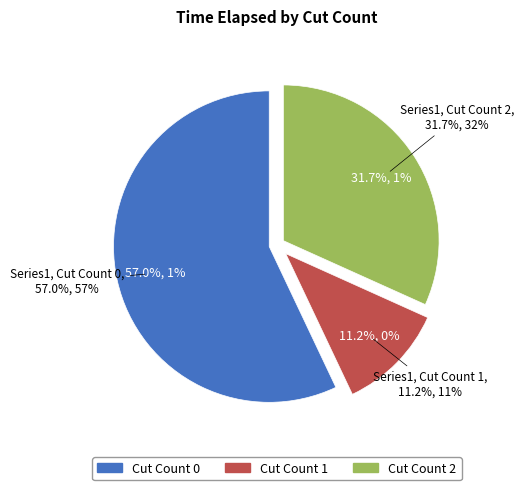

Is there any slice that represents more than half of the pie?

No